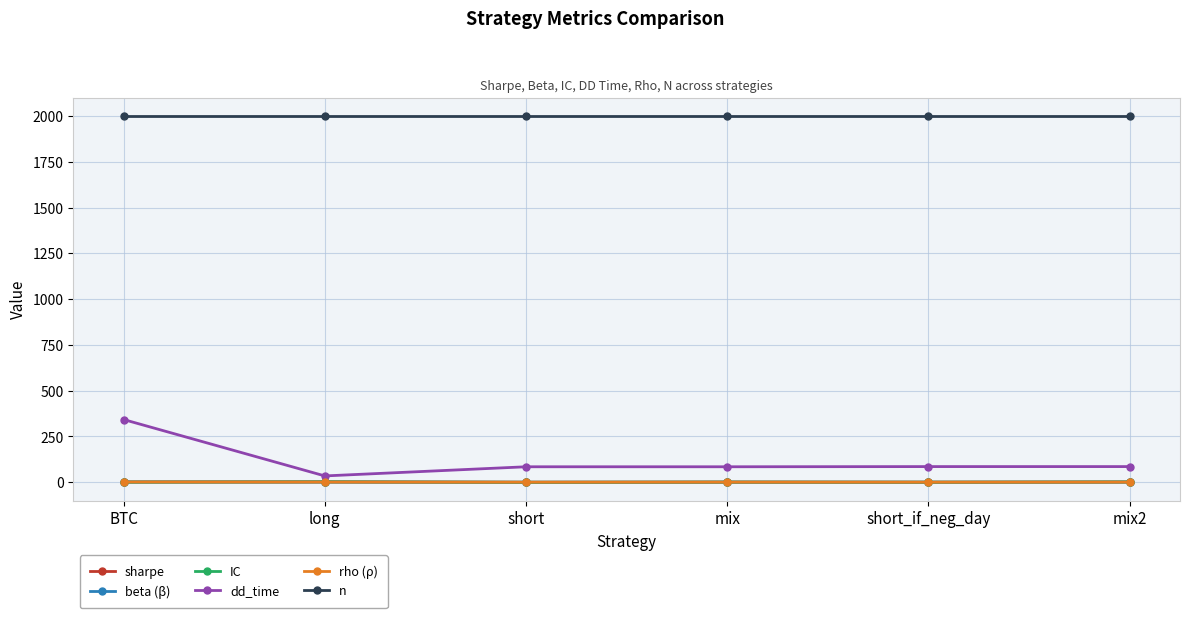

Where does the beta (β) series first go above 0?

BTC